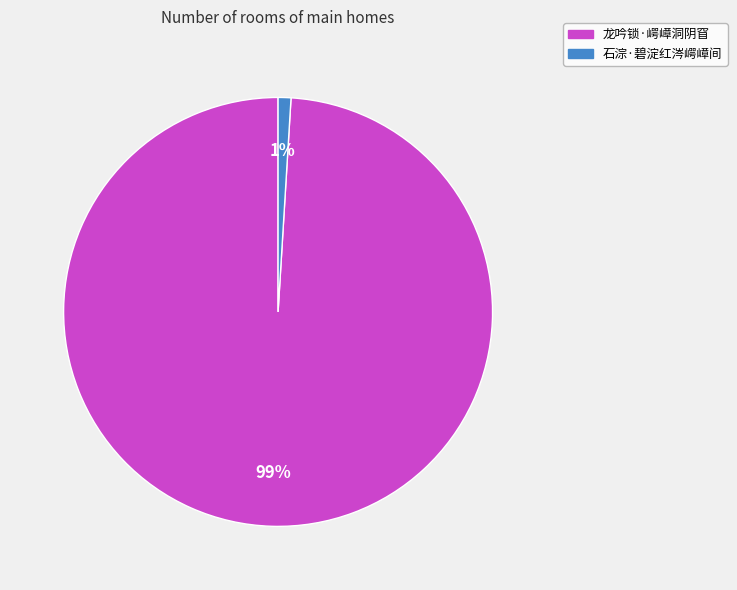

Do 龙吟锁·崿嶂洞阴窅 and 石淙·碧淀红涔崿嶂间 together represent more than half of the pie?

Yes